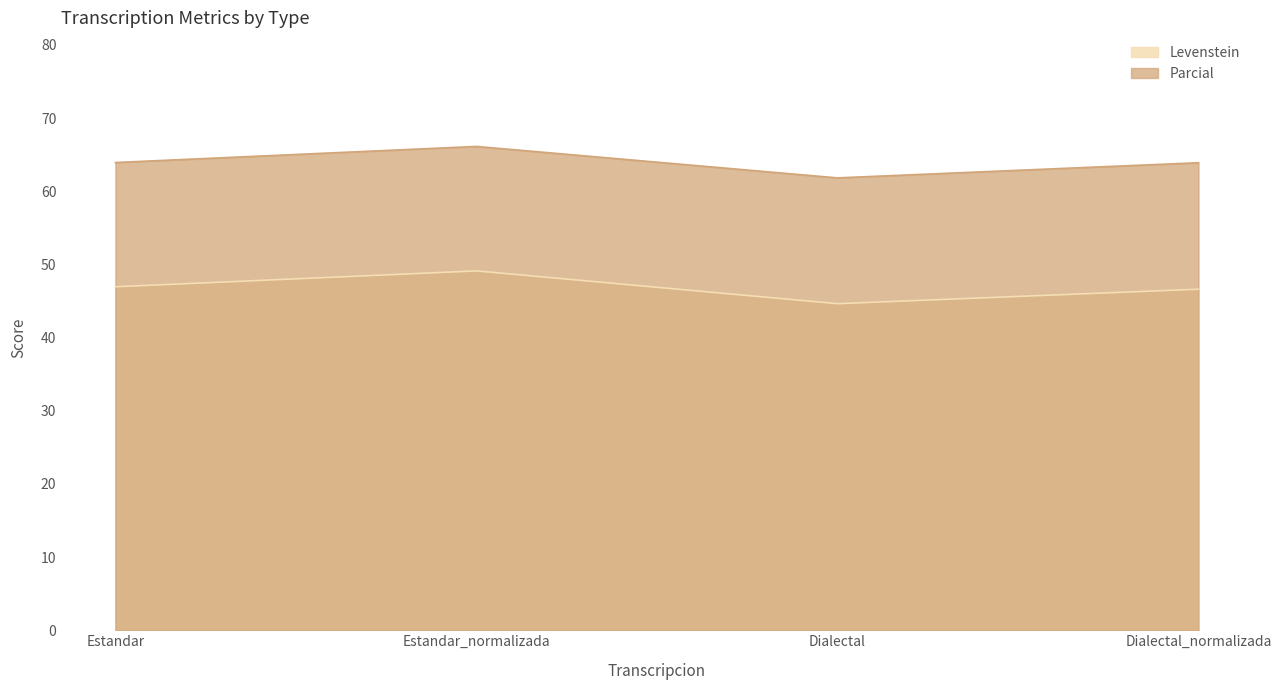

True or false: Levenstein has a value of 46.6 at Dialectal_normalizada.

True